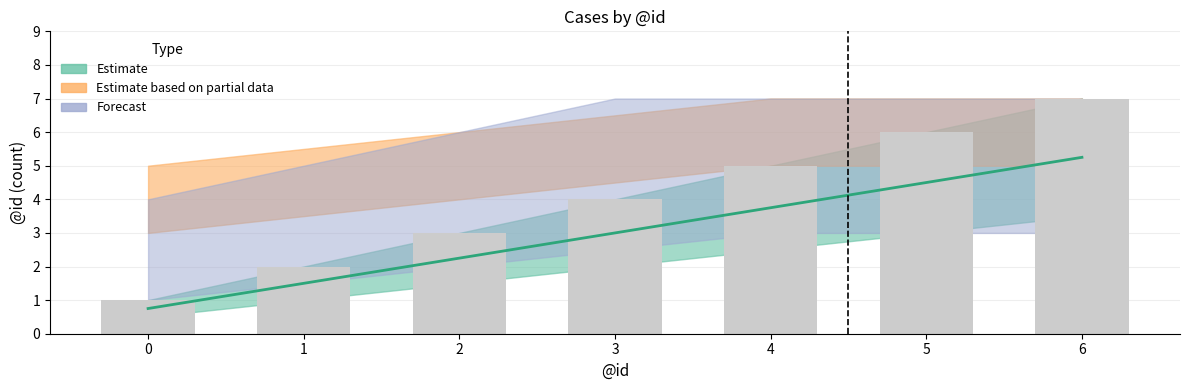

Reading left to right, list all the values displayed in this chart.

0=1	1=2	2=3	3=4	4=5	5=6	6=7